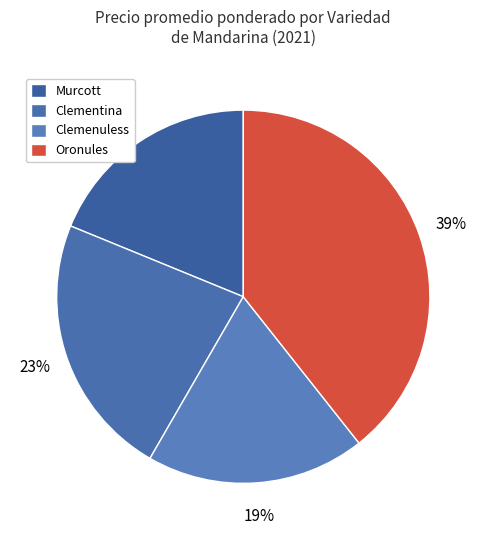

Count the number of slices in the pie.

4